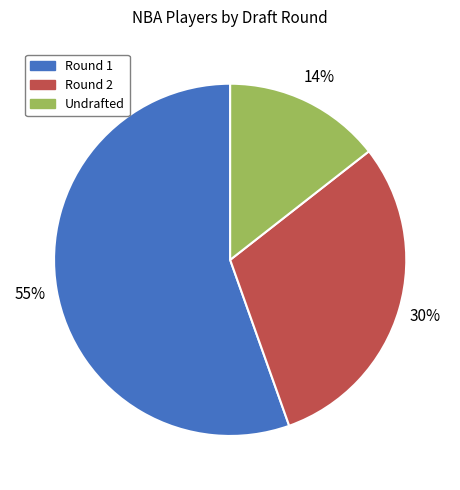

What percentage is the Round 2 slice, to the nearest percent?

30%